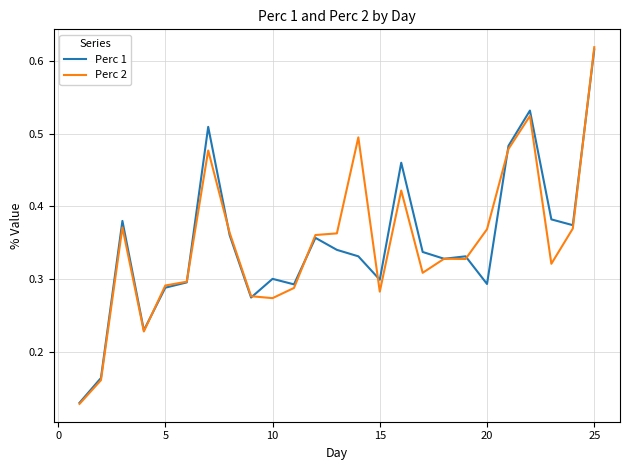

At how many categories does at least one series exceed 0?

25